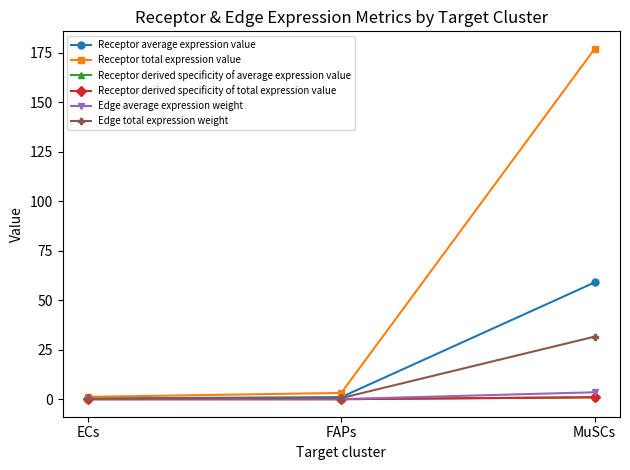

At which label does Edge average expression weight reach its peak?

MuSCs